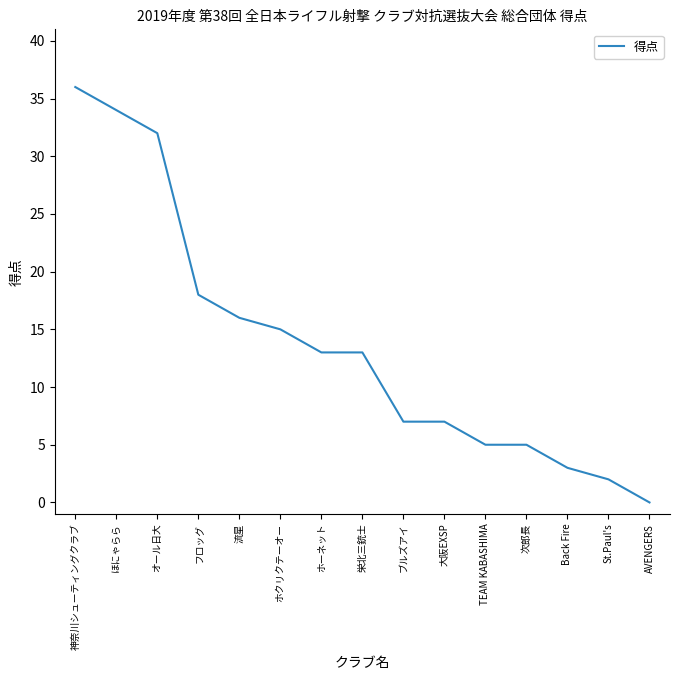

Reading left to right, transcribe all the data shown in this chart.

36	34	32	18	16	15	13	13	7	7	5	5	3	2	0